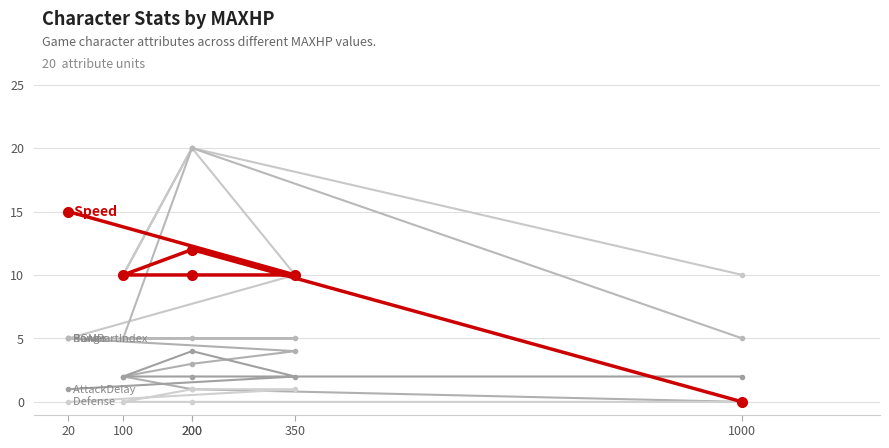

At which category is the sum across all series the highest?

200